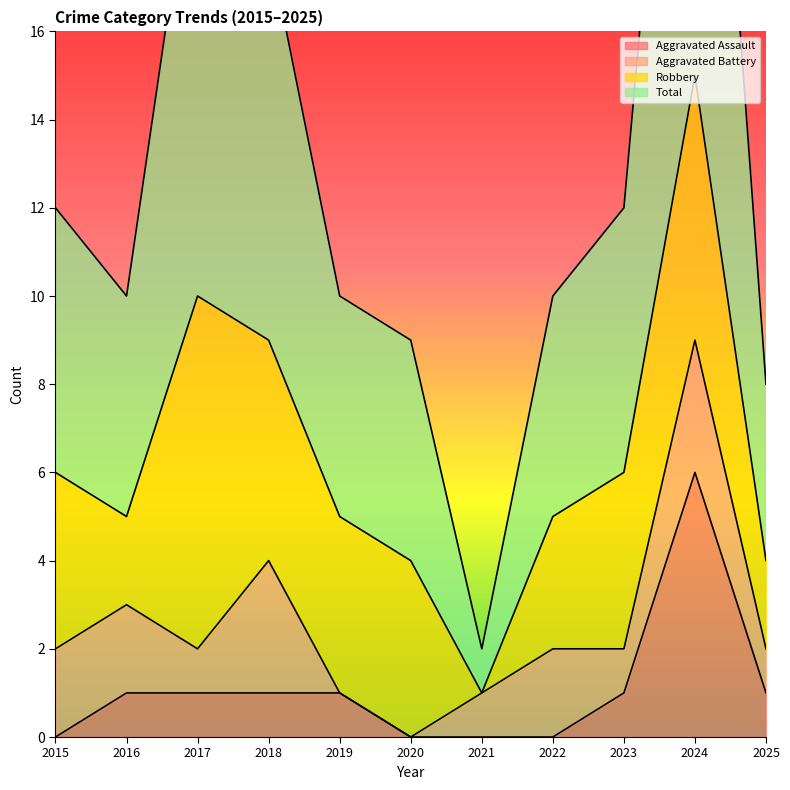

The Aggravated Assault series shows 3 at 2021. True or false?

False